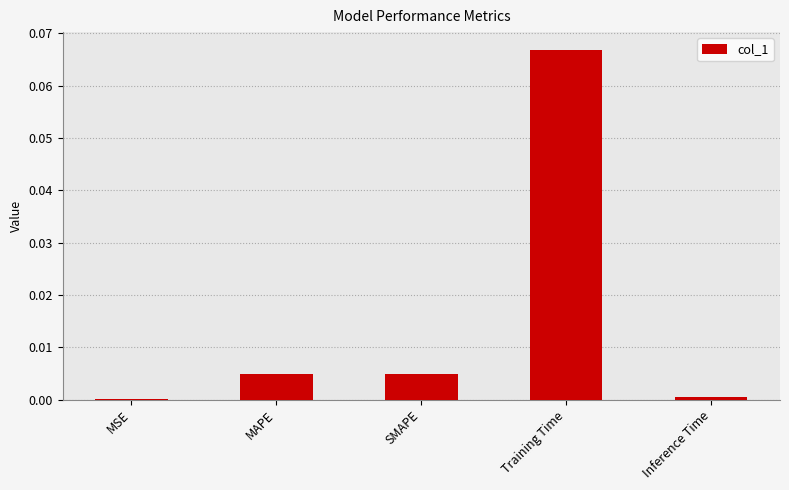

True or false: the data shows 0.0 at Inference Time.

True